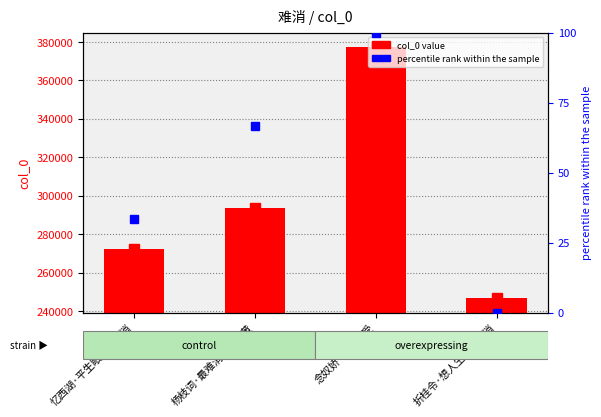

Which series has the largest total across all categories?

col_0